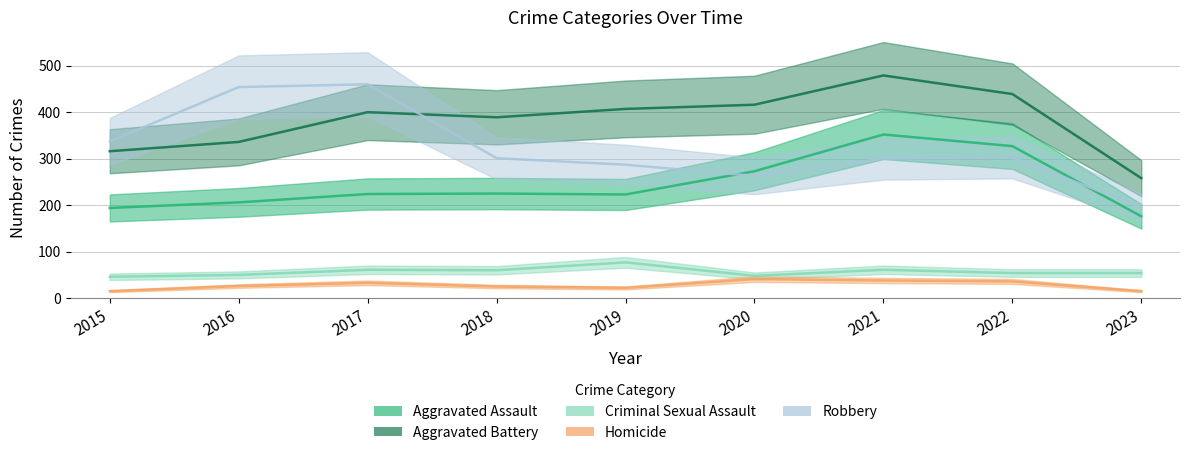

At which category does Aggravated Battery reach its first local valley?

2018